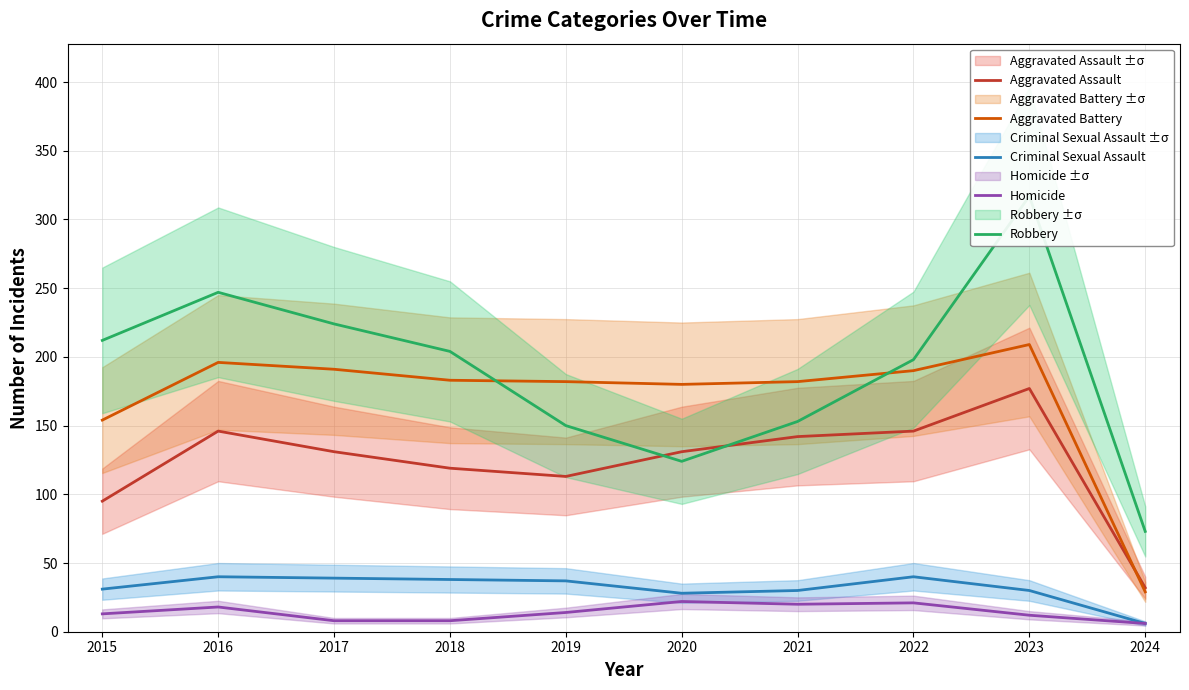

What is the total value across all series at 2023?

745